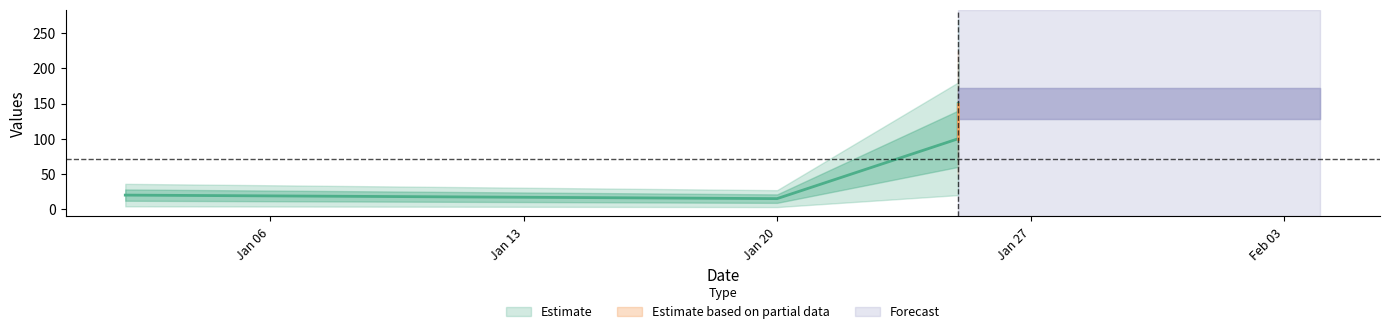

What is the difference between the maximum and minimum values?

135